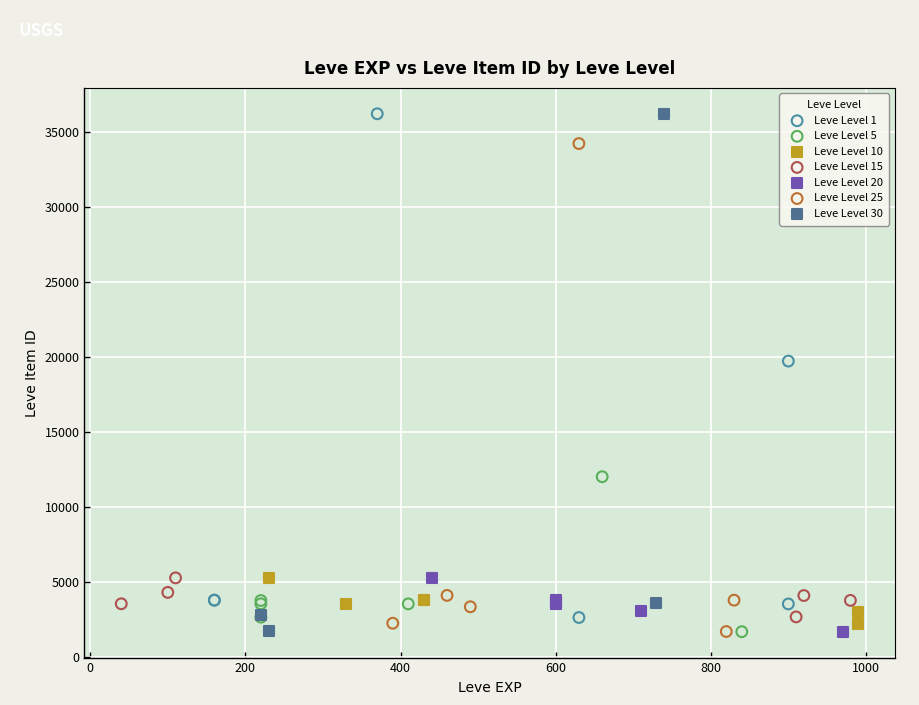

What are all the series names shown in the legend?

Leve Level 1, Leve Level 5, Leve Level 10, Leve Level 15, Leve Level 20, Leve Level 25, Leve Level 30